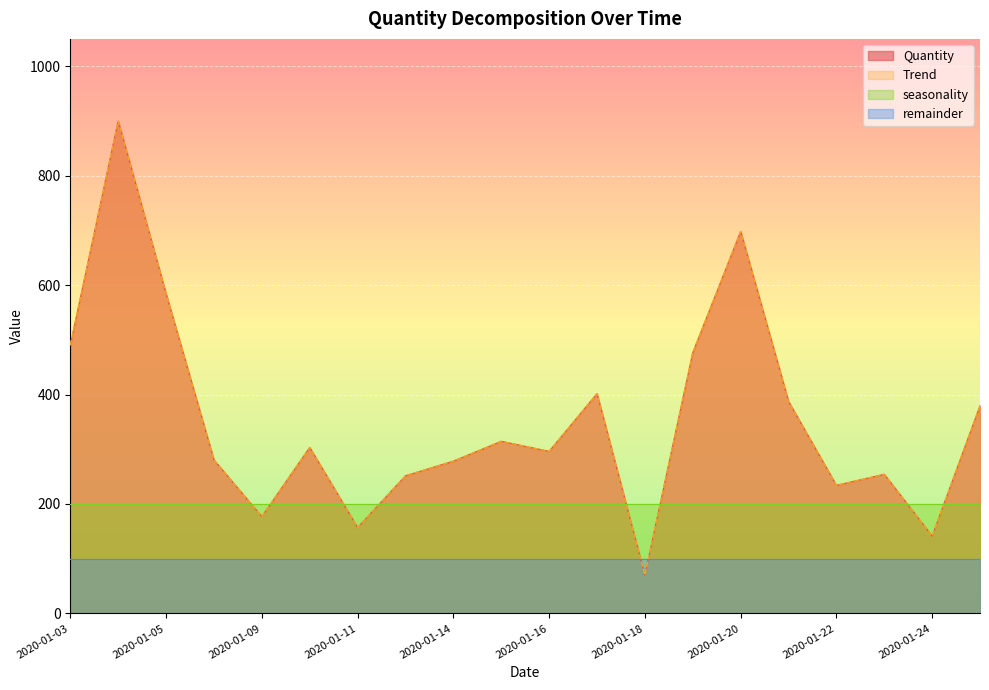

What is the lowest value of the Trend series?

70.1